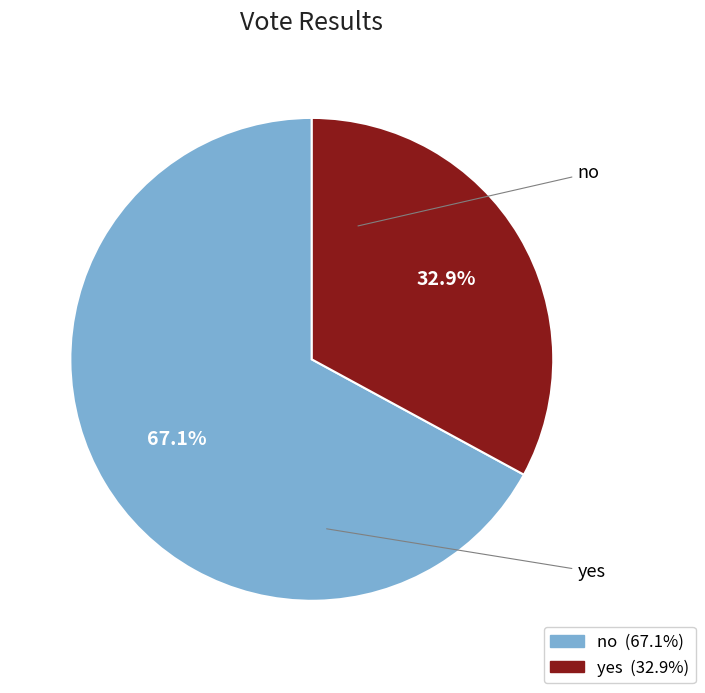

Does no represent more than half of the total?

Yes